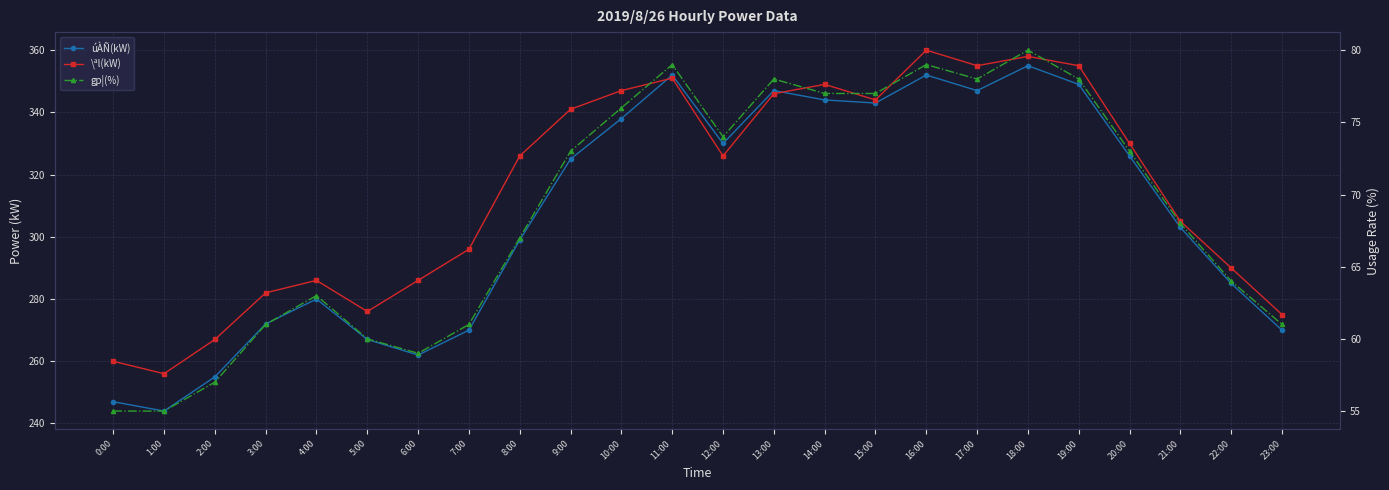

List the series in order of their peak value, highest first.

\ªl(kW), úÀÑ(kW), gp¦(%)